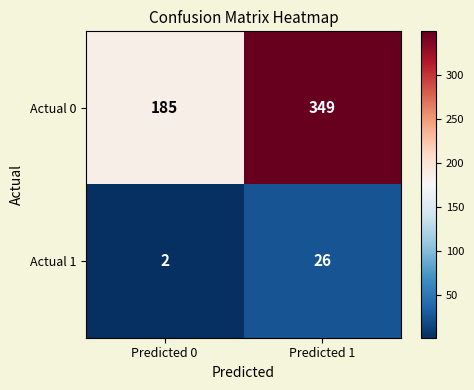

What is the average value of the Actual 1 series?

14